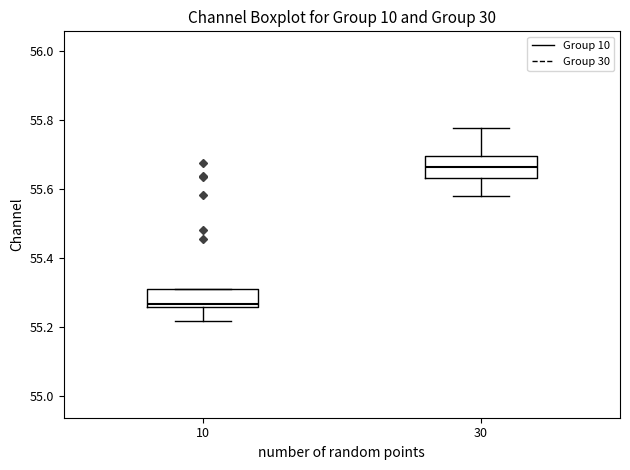

Reading left to right, read every box against the y-axis: the position of its median line, the range the box covers, and the ends of its whiskers. The values are not printed on the chart, so give them approximately, as read against the axis.

10: median 55.26 (just above the box's lower edge), box 55.26 to 55.30, whiskers 55.22 to 55.30
30: median 55.66, box 55.64 to 55.70, whiskers 55.58 to 55.78